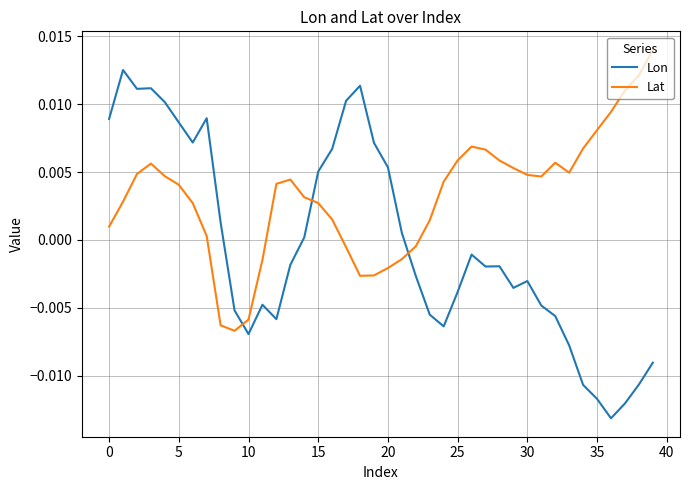

Rank the series by their average value, from highest to lowest.

Lat, Lon